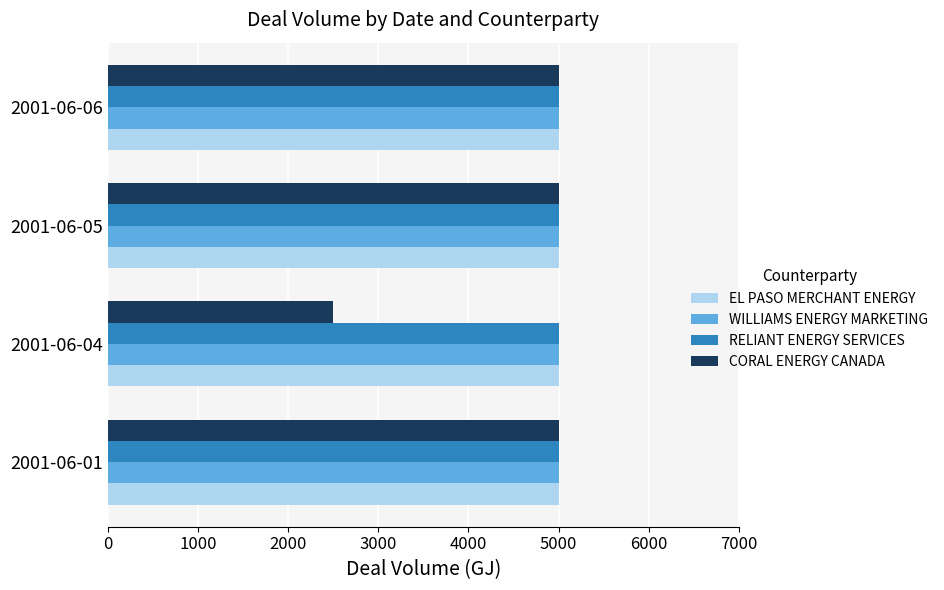

The value of CORAL ENERGY CANADA at 2001-06-01 is 5000. True or false?

True